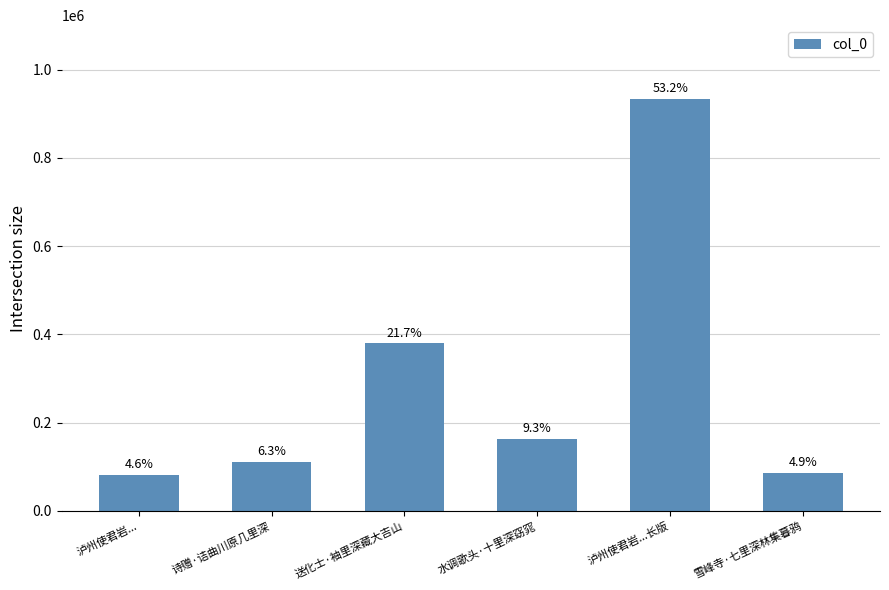

Reading left to right, list all the values displayed in this chart.

泸州使君岩...=80788	诗赠·诘曲川原几里深=110159	送化士·袖里深藏大吉山=379426	水调歌头·十里深窈窕=163145	泸州使君岩...长版=932671	雪峰寺·七里深林集暮鸦=86001